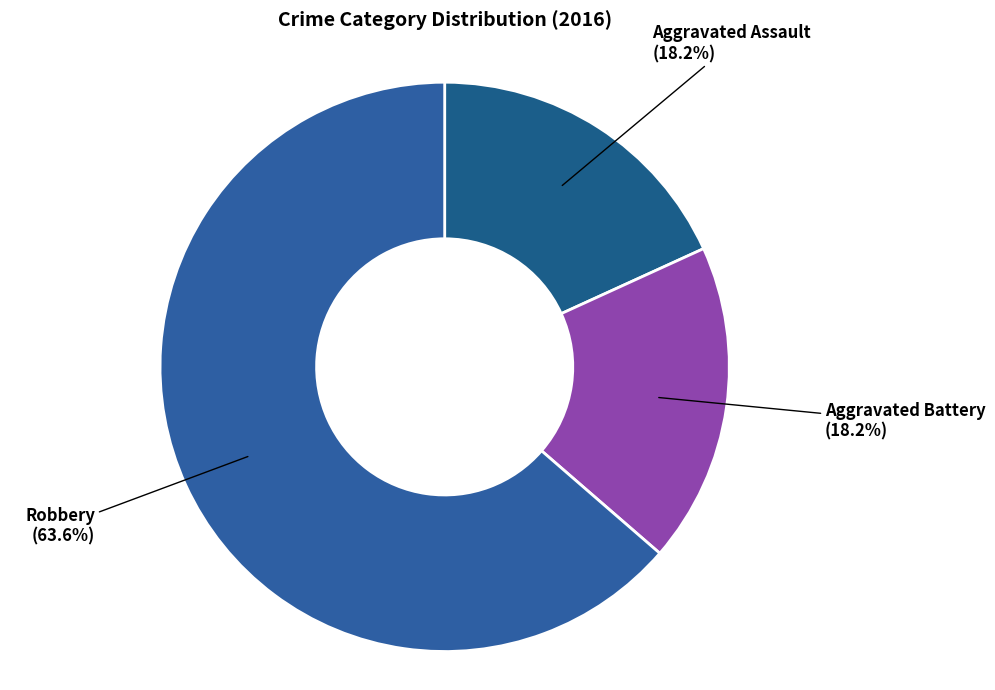

True or false: Robbery accounts for 58% of the total.

False